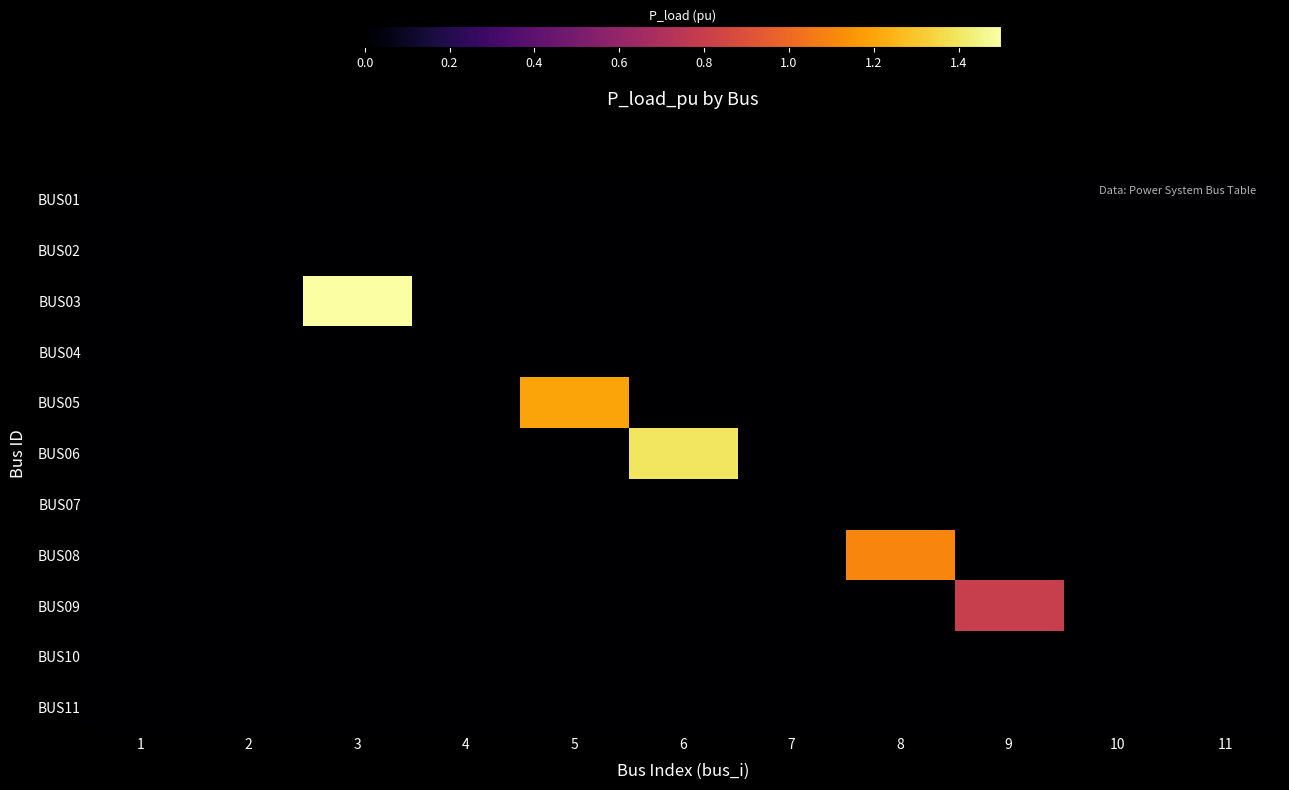

Reading right to left, extract all data points from this chart.

BUS01: 11=0.0	10=0.0	9=0.0	8=0.0	7=0.0	6=0.0	5=0.0	4=0.0	3=0.0	2=0.0	1=0.0
BUS02: 11=0.0	10=0.0	9=0.0	8=0.0	7=0.0	6=0.0	5=0.0	4=0.0	3=0.0	2=0.0	1=0.0
BUS03: 11=0.0	10=0.0	9=0.0	8=0.0	7=0.0	6=0.0	5=0.0	4=0.0	3=1.5	2=0.0	1=0.0
BUS04: 11=0.0	10=0.0	9=0.0	8=0.0	7=0.0	6=0.0	5=0.0	4=0.0	3=0.0	2=0.0	1=0.0
BUS05: 11=0.0	10=0.0	9=0.0	8=0.0	7=0.0	6=0.0	5=1.2	4=0.0	3=0.0	2=0.0	1=0.0
BUS06: 11=0.0	10=0.0	9=0.0	8=0.0	7=0.0	6=1.4	5=0.0	4=0.0	3=0.0	2=0.0	1=0.0
BUS07: 11=0.0	10=0.0	9=0.0	8=0.0	7=0.0	6=0.0	5=0.0	4=0.0	3=0.0	2=0.0	1=0.0
BUS08: 11=0.0	10=0.0	9=0.0	8=1.1	7=0.0	6=0.0	5=0.0	4=0.0	3=0.0	2=0.0	1=0.0
BUS09: 11=0.0	10=0.0	9=0.8	8=0.0	7=0.0	6=0.0	5=0.0	4=0.0	3=0.0	2=0.0	1=0.0
BUS10: 11=0.0	10=0.0	9=0.0	8=0.0	7=0.0	6=0.0	5=0.0	4=0.0	3=0.0	2=0.0	1=0.0
BUS11: 11=0.0	10=0.0	9=0.0	8=0.0	7=0.0	6=0.0	5=0.0	4=0.0	3=0.0	2=0.0	1=0.0